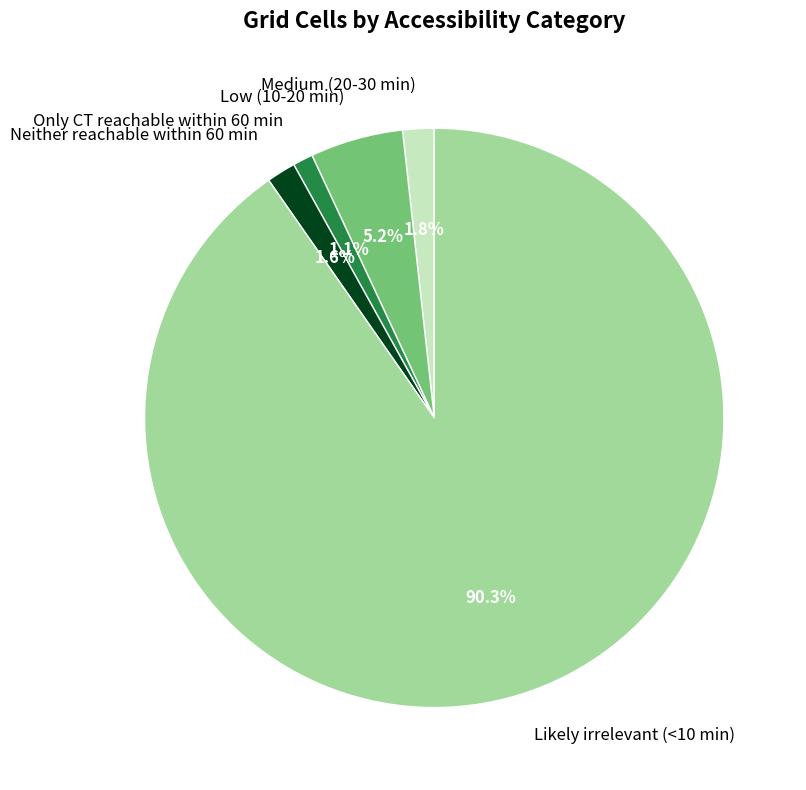

To the nearest percent, what is the average slice percentage?

20%